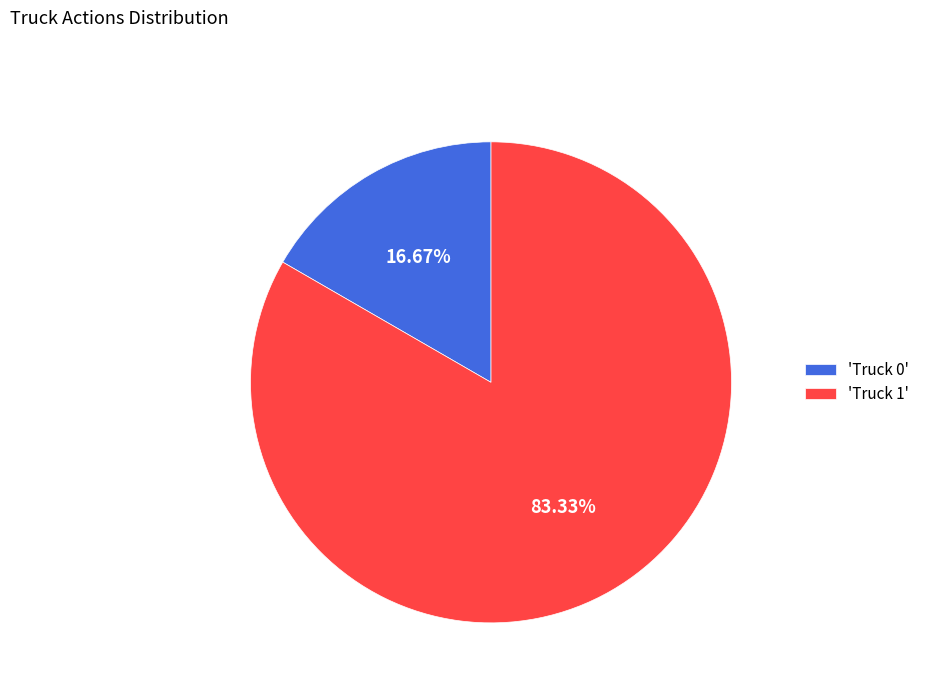

Which has a higher value, 'Truck 1' or 'Truck 0'?

'Truck 1'